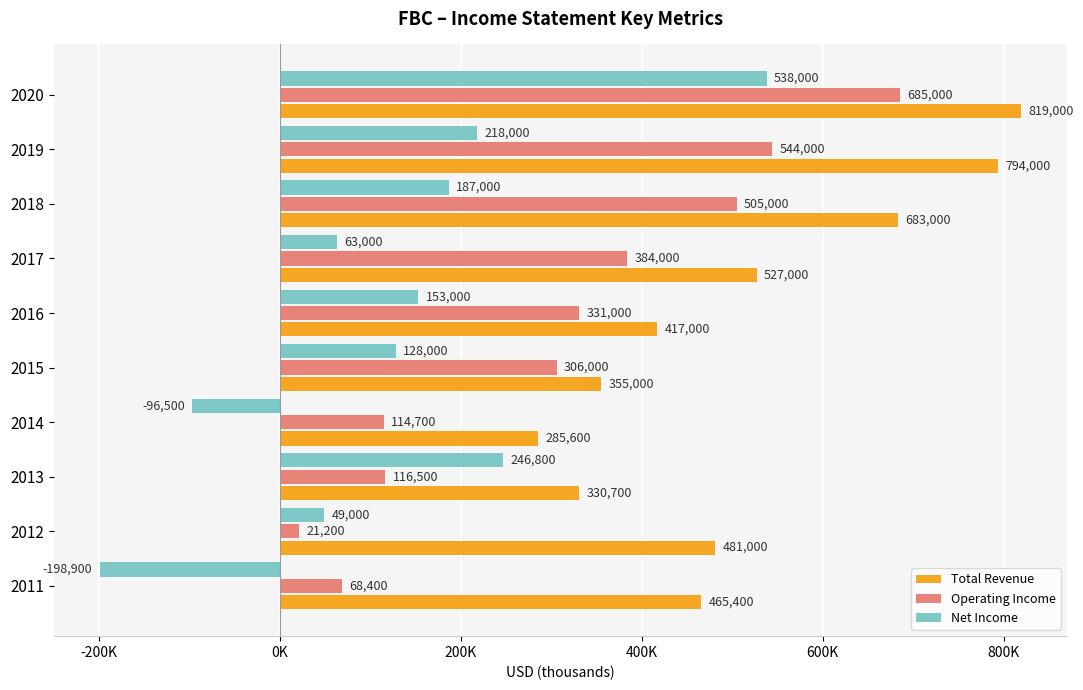

What are all the series names shown in the legend?

Total Revenue, Operating Income, Net Income